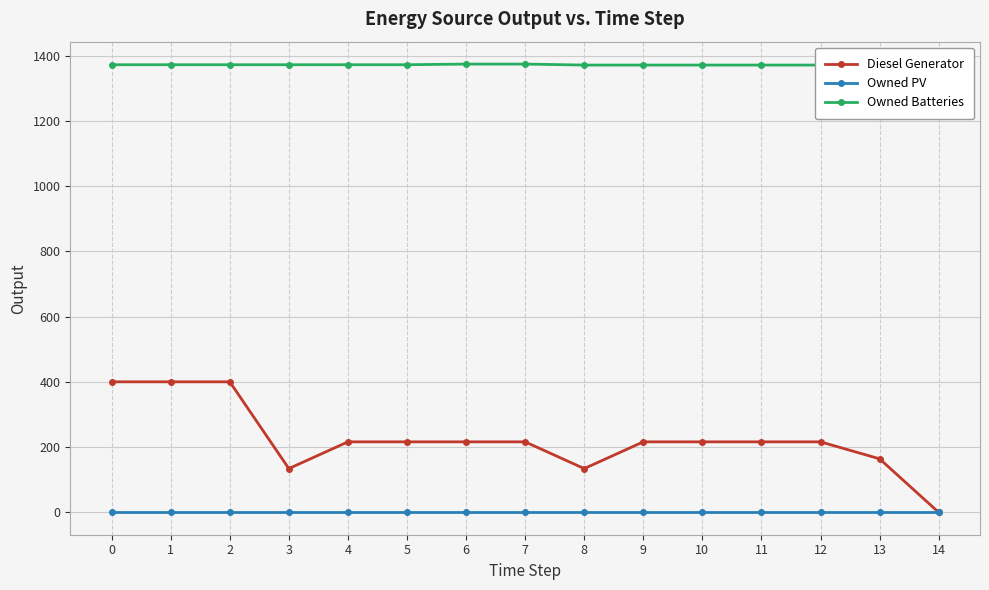

At which label does Owned Batteries first exceed 1372?

6